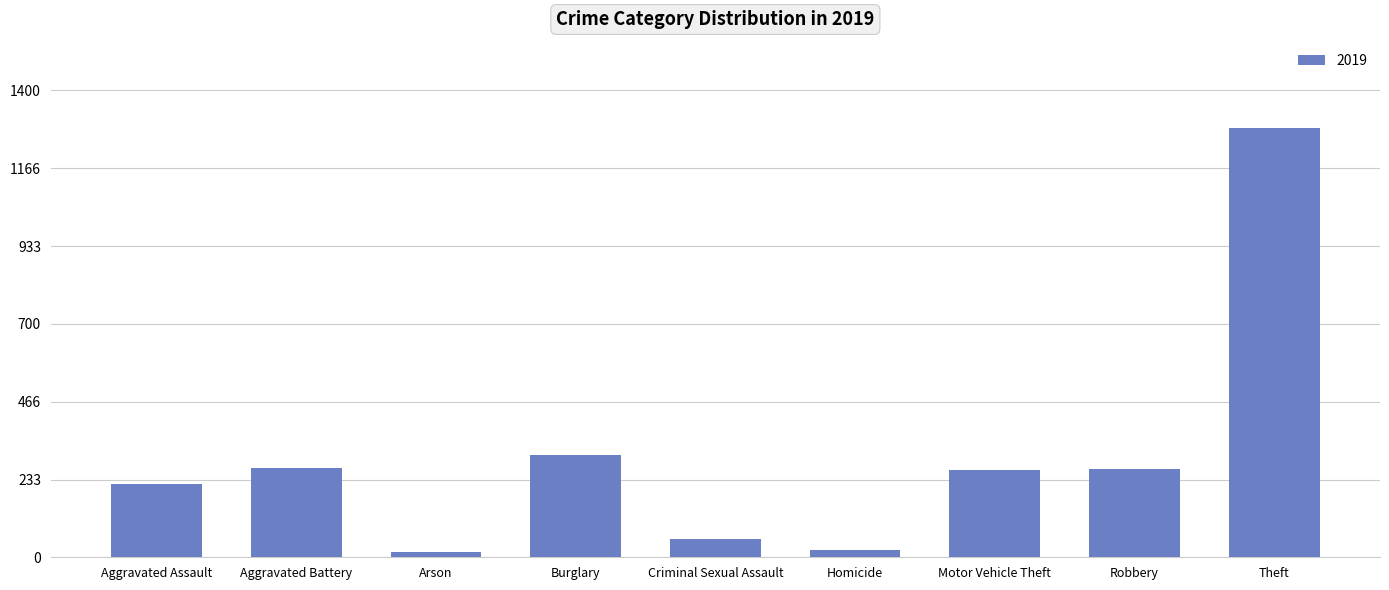

What is the label of the 3rd bar from the right?

Motor Vehicle Theft